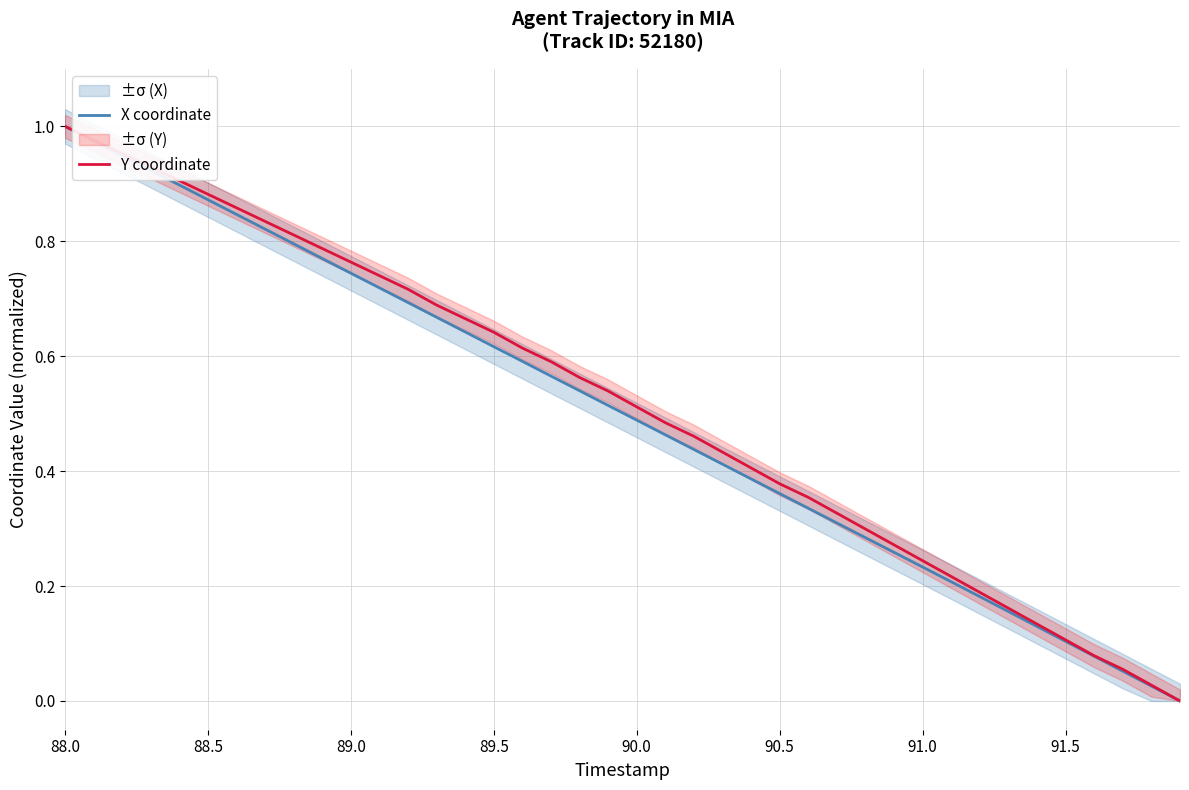

True or false: Y coordinate and X coordinate intersect in this chart.

False